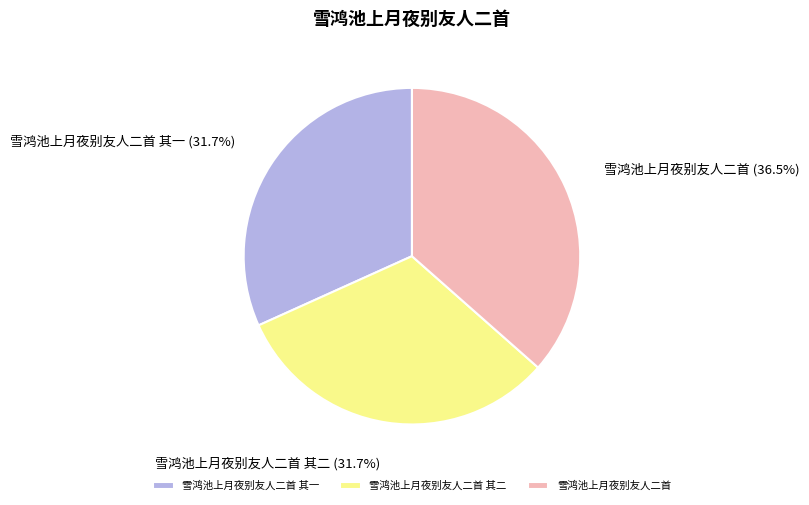

Is there any slice that represents more than half of the pie?

No